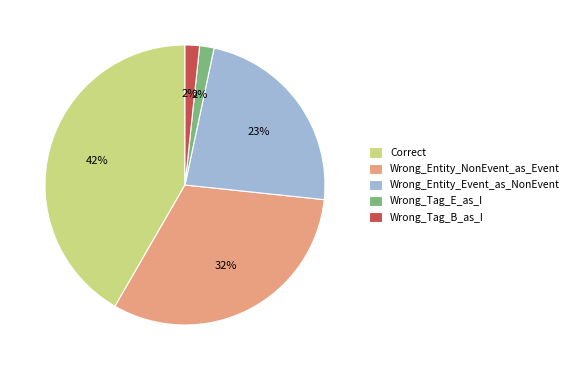

True or false: Wrong_Entity_NonEvent_as_Event accounts for 40% of the total.

False